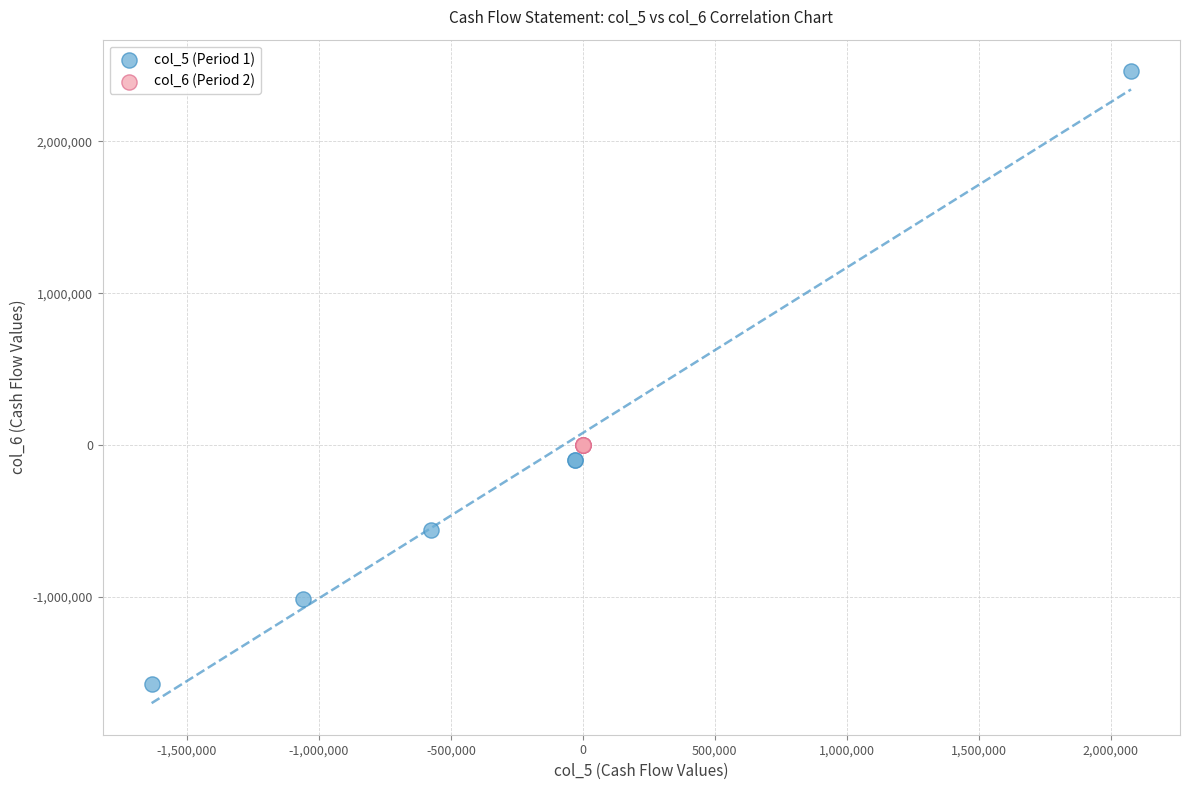

Which series reaches the maximum Y coordinate?

col_5 (Period 1)